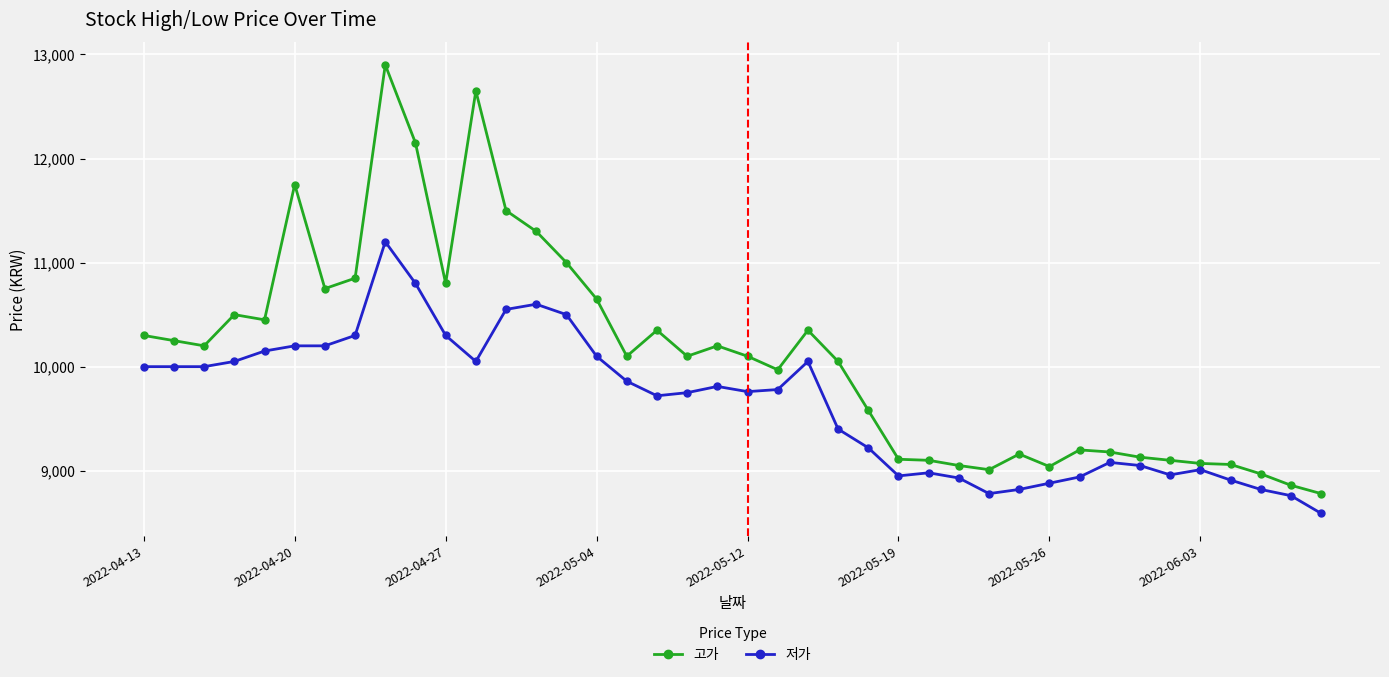

True or false: 고가 and 저가 intersect in this chart.

False